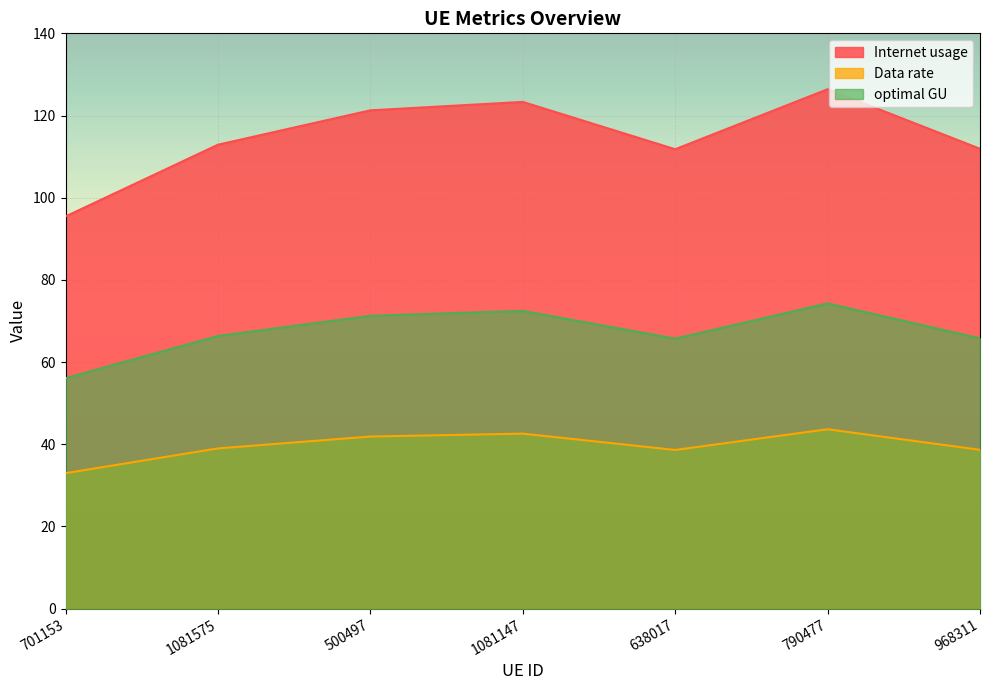

At which category does Data rate reach its first local valley?

638017